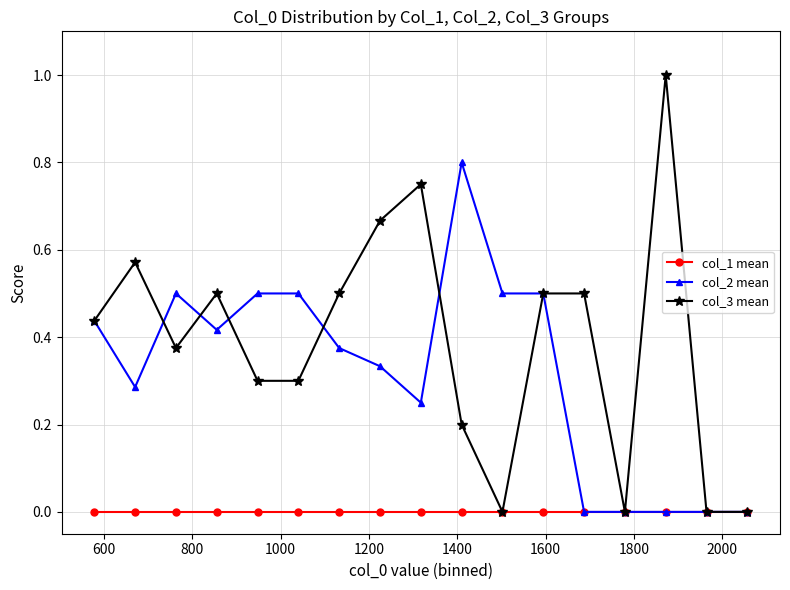

Which series has the widest spread of values?

col_3 mean